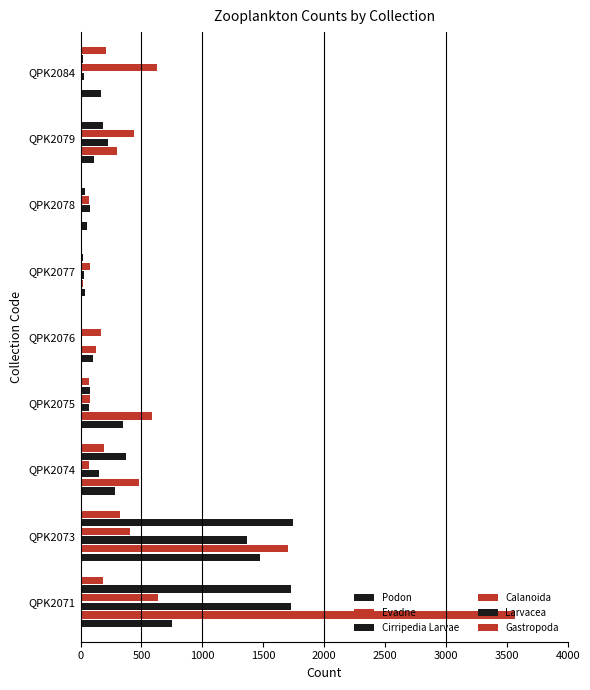

What is the sum of all Evadne values?

6799